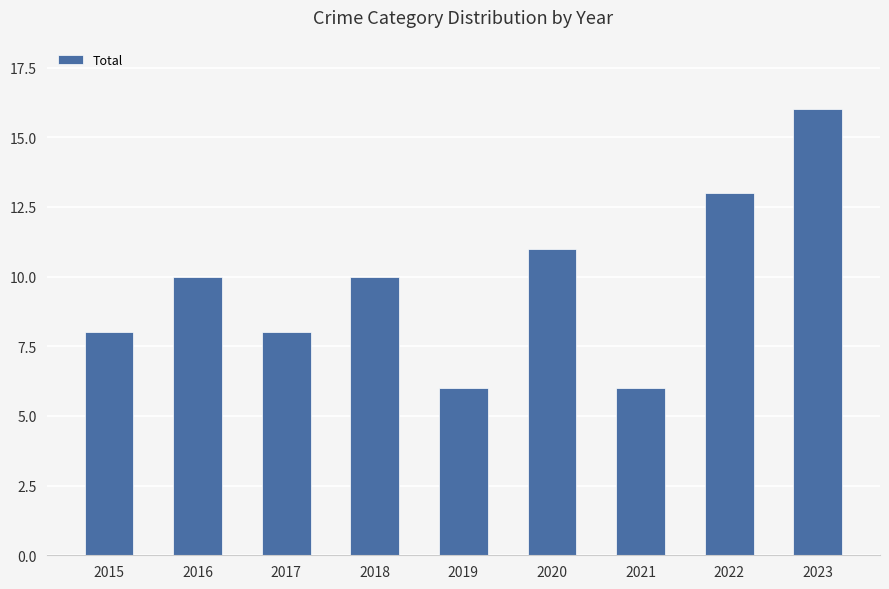

True or false: the data shows 9 at 2022.

False